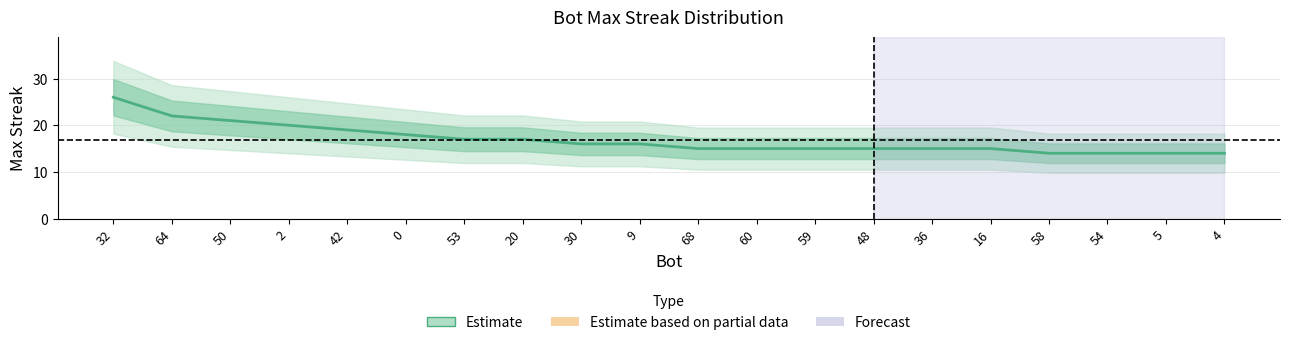

Is it true that the value at 48 is 5?

False